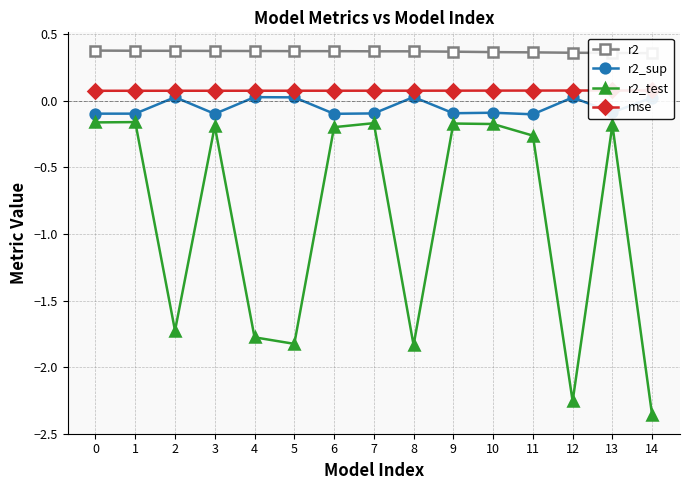

Which category has the highest value in the r2_test series?

1